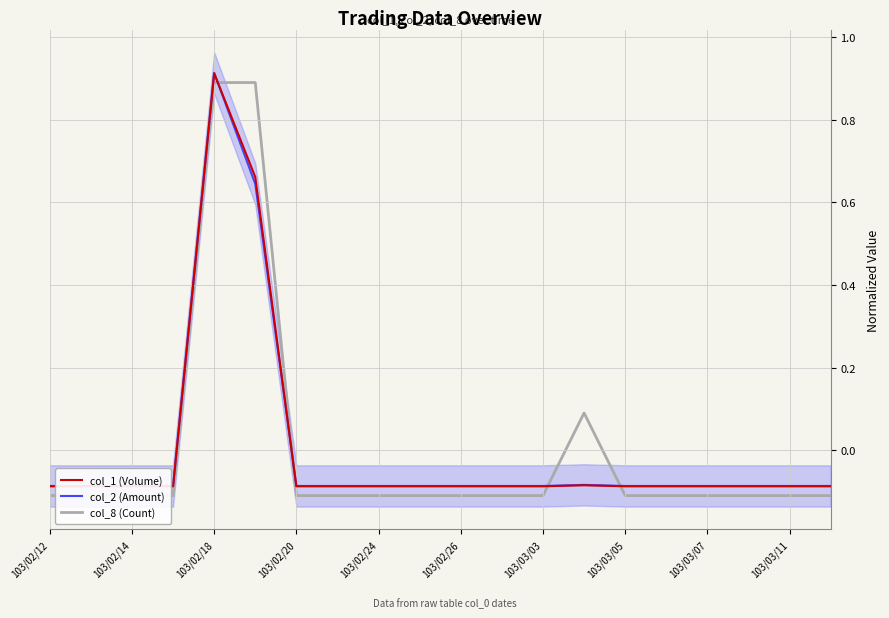

Between 103/03/07 and 103/02/14, which is larger?

103/03/07